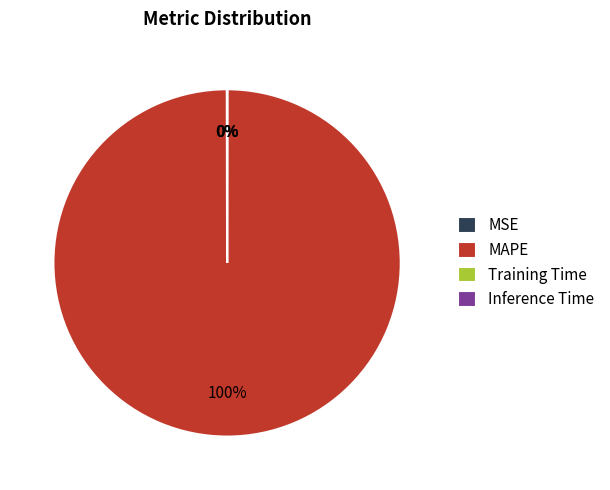

To the nearest percent, what percentage of the pie is MAPE?

100%